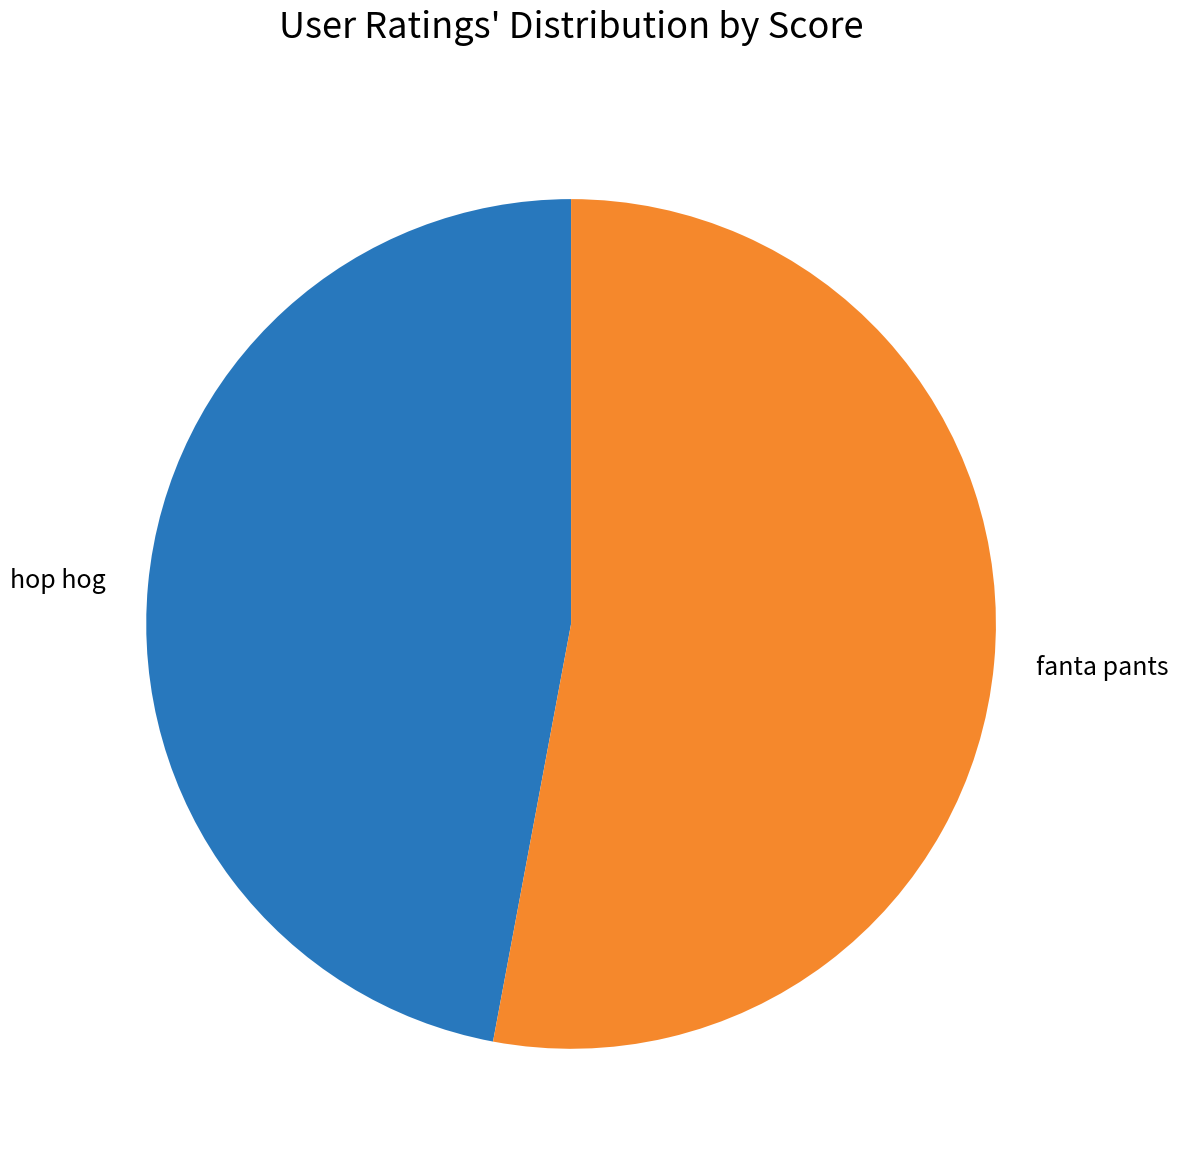

Between hop hog and fanta pants, which is larger?

fanta pants